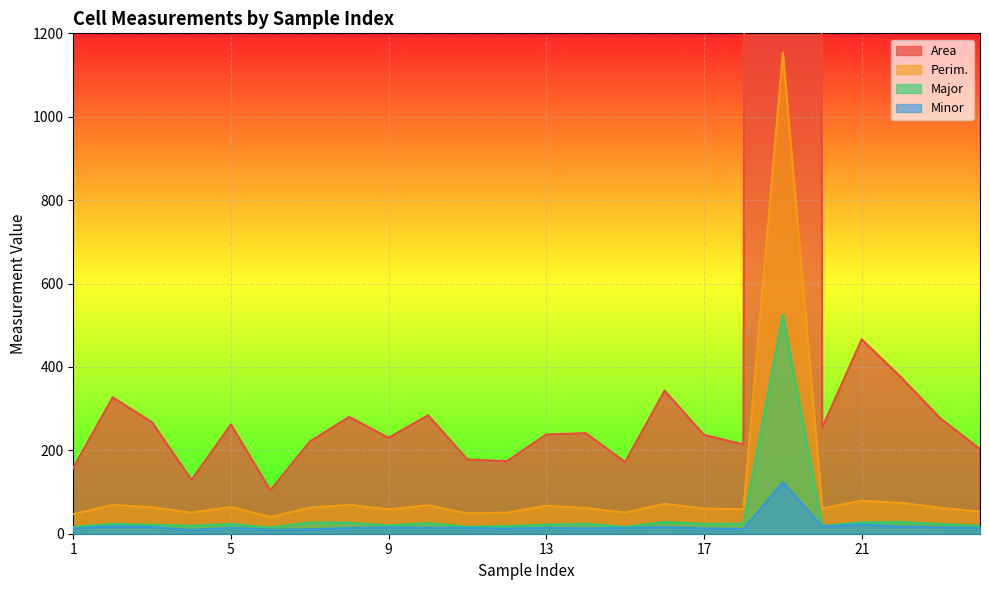

Rank the series at 14 from lowest to highest value.

Minor, Major, Perim., Area